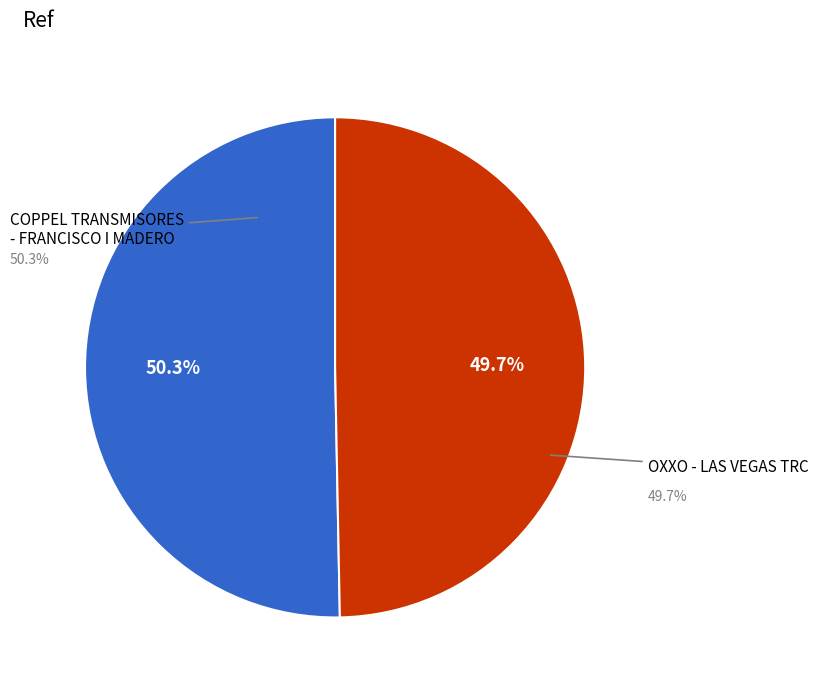

Which has a higher value, OXXO - LAS VEGAS TRC or COPPEL TRANSMISORES - FRANCISCO I MADERO?

COPPEL TRANSMISORES - FRANCISCO I MADERO